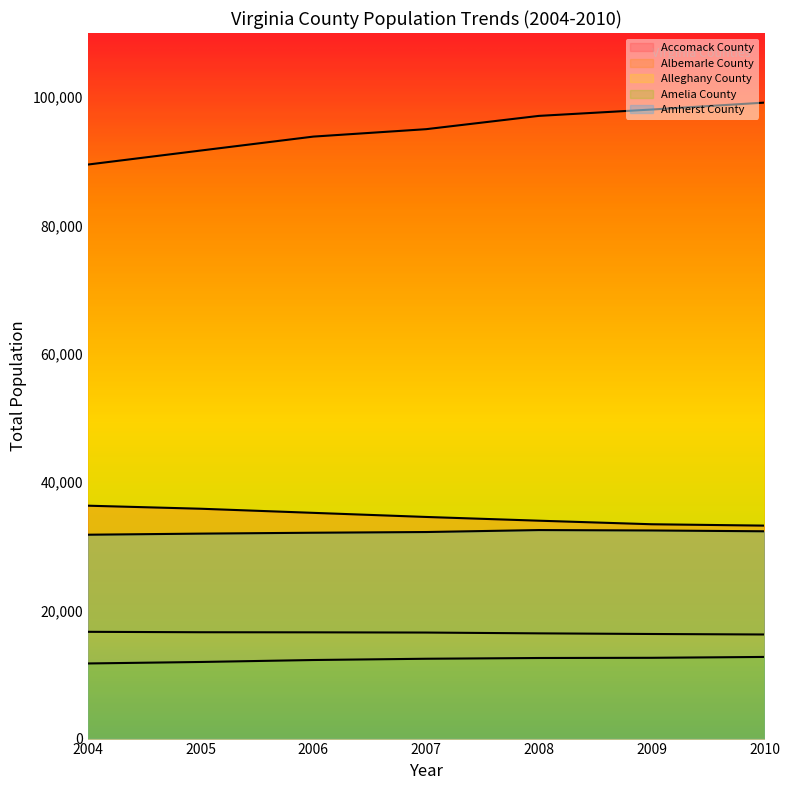

Read the Amherst County value at 2004.

31783